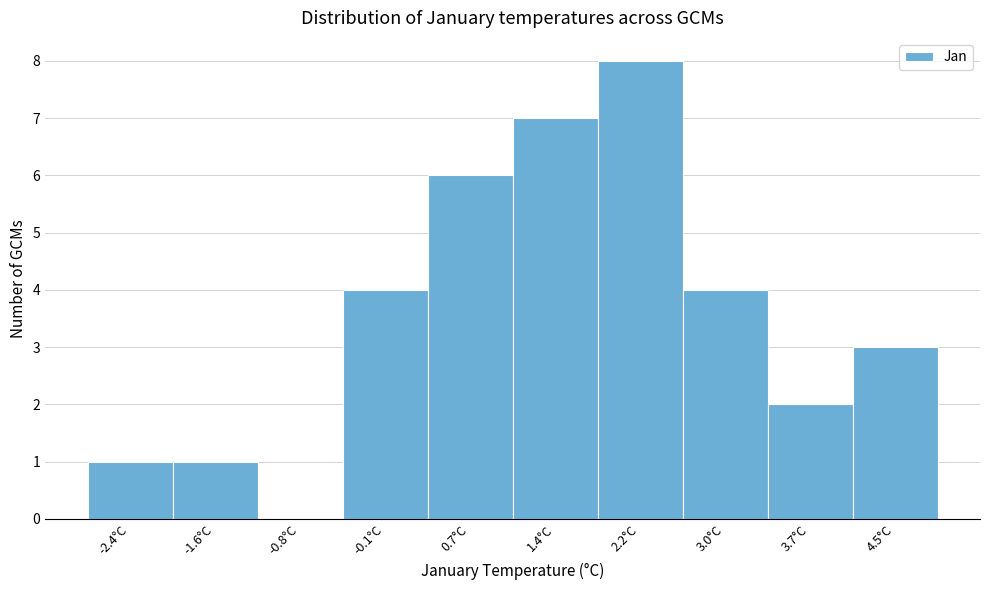

Reading left to right, extract all data points from this chart.

-2.4°C=1	-1.6°C=1	-0.8°C=0	-0.1°C=4	0.7°C=6	1.4°C=7	2.2°C=8	3.0°C=4	3.7°C=2	4.5°C=3